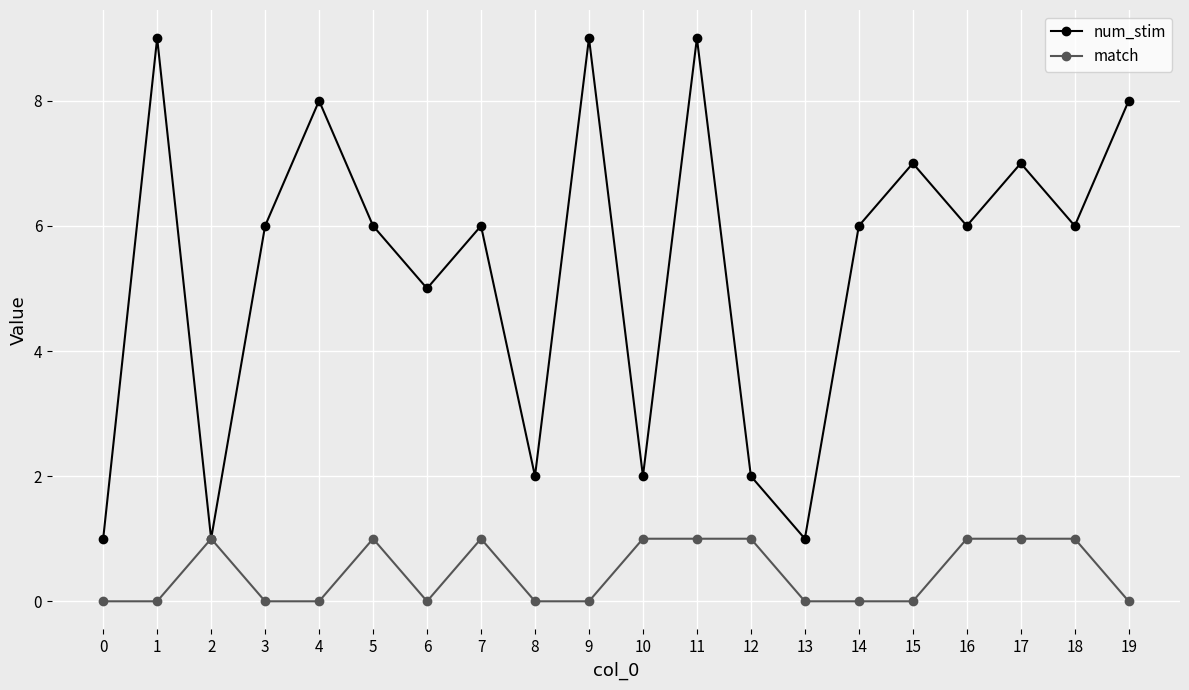

Is the value of num_stim at 1 greater than the value of match at 11?

Yes